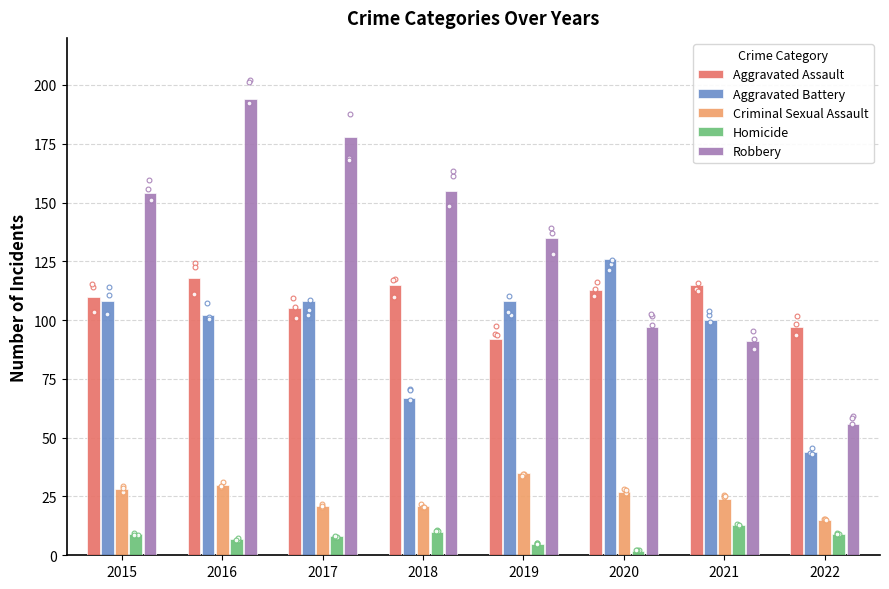

Which series reaches the maximum Y coordinate?

Robbery